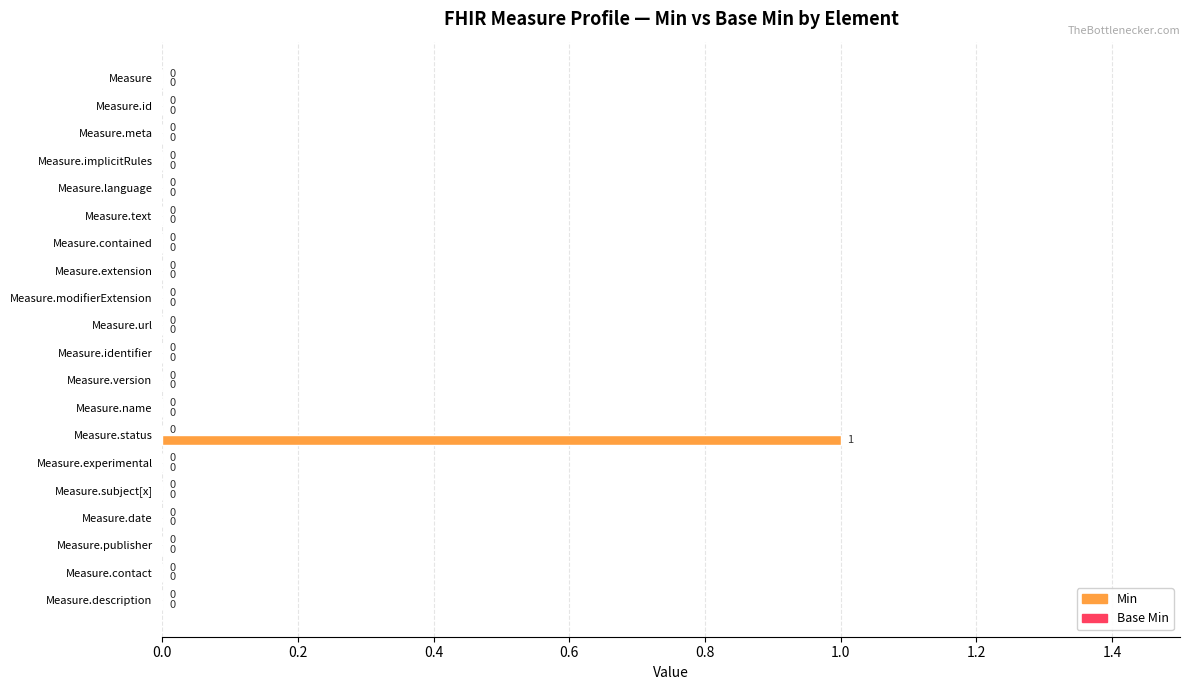

True or false: the data shows 0 at Measure.contact.

True